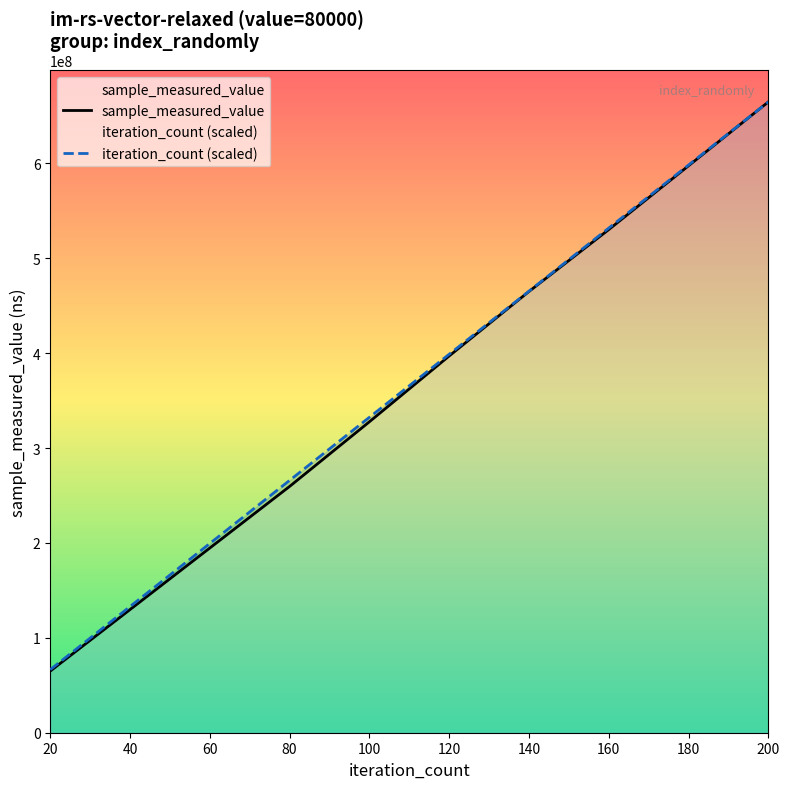

What is the value of the sample_measured_value point at the 4th from the left?

259597351